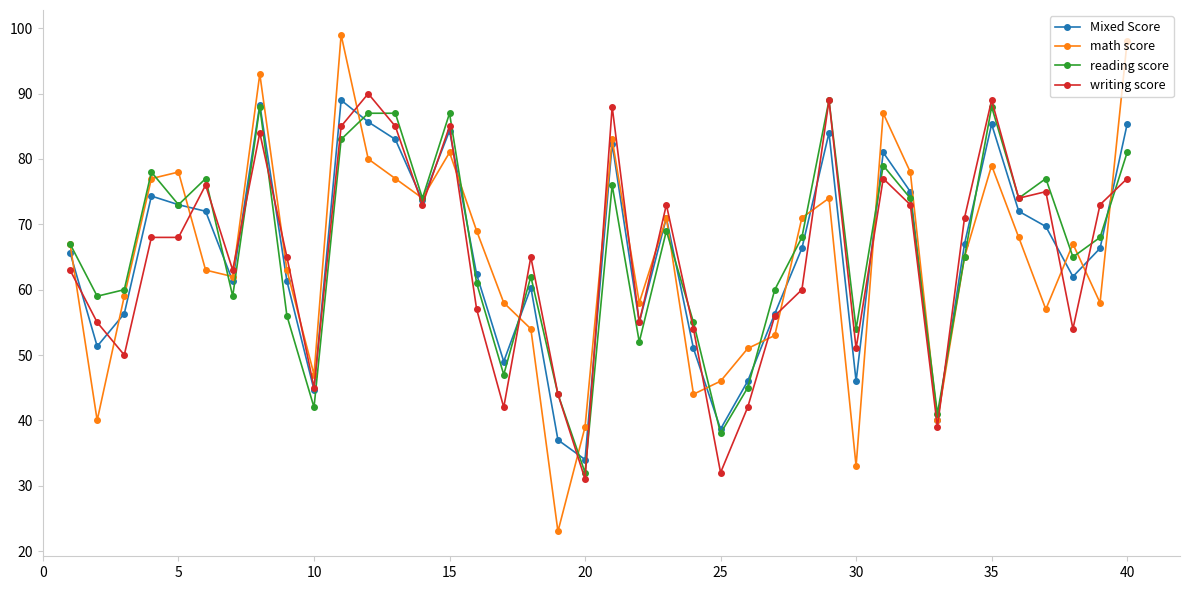

What is the smallest value displayed?

23.0